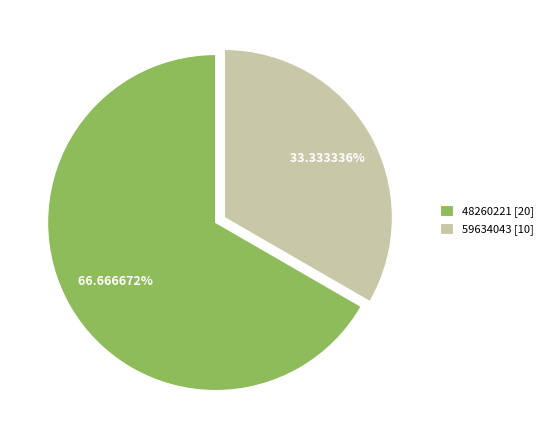

What is the ratio of the value at 48260221 to the value at 59634043?

2.0